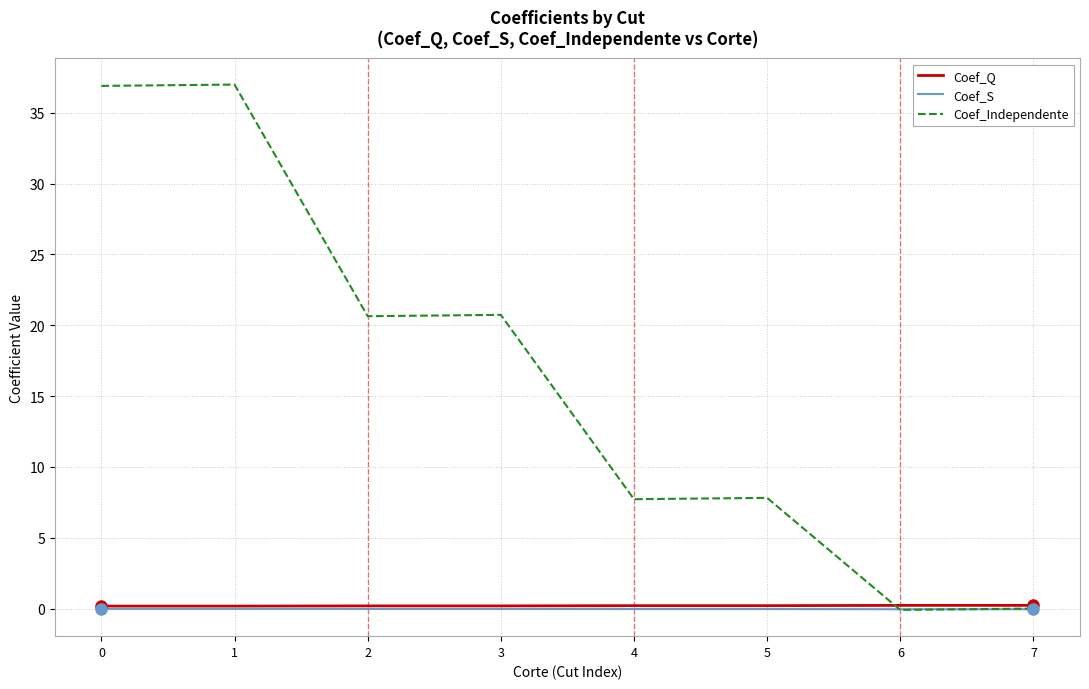

What value does the Coef_Independente series have at 1?

37.0